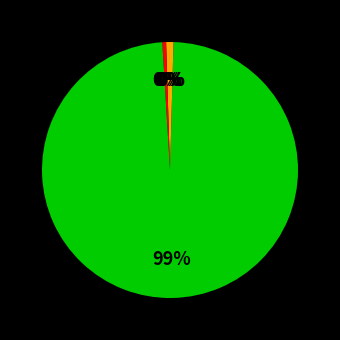

How many segments does this pie chart have?

5